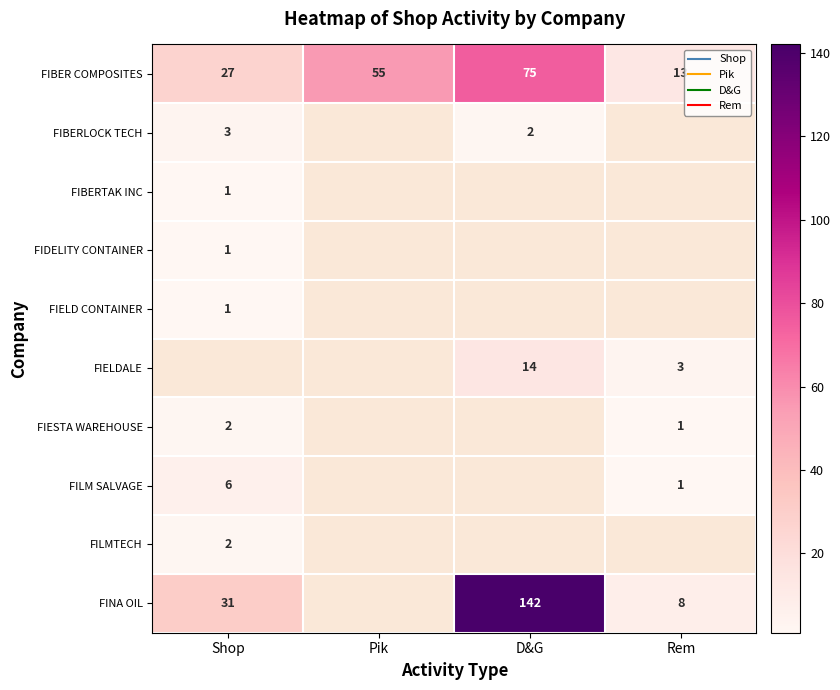

How many FIBER COMPOSITES values are between 27 and 75?

3